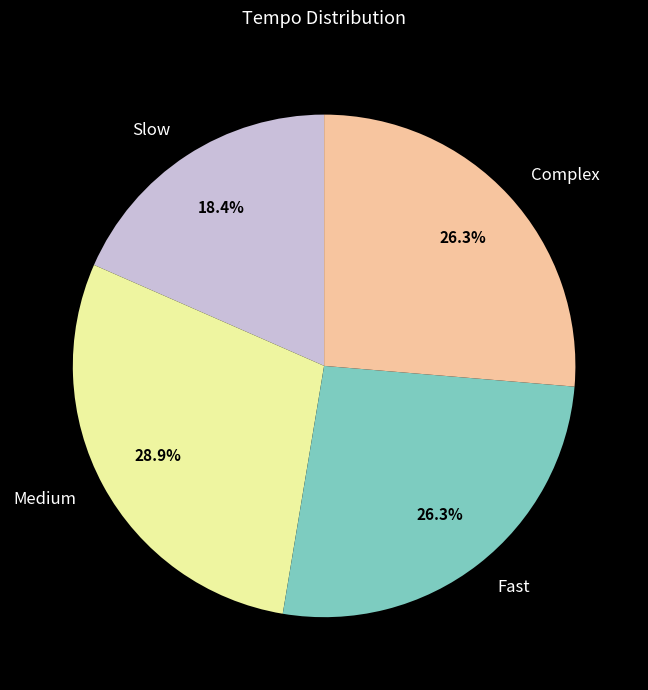

How many slices are in this pie chart?

4